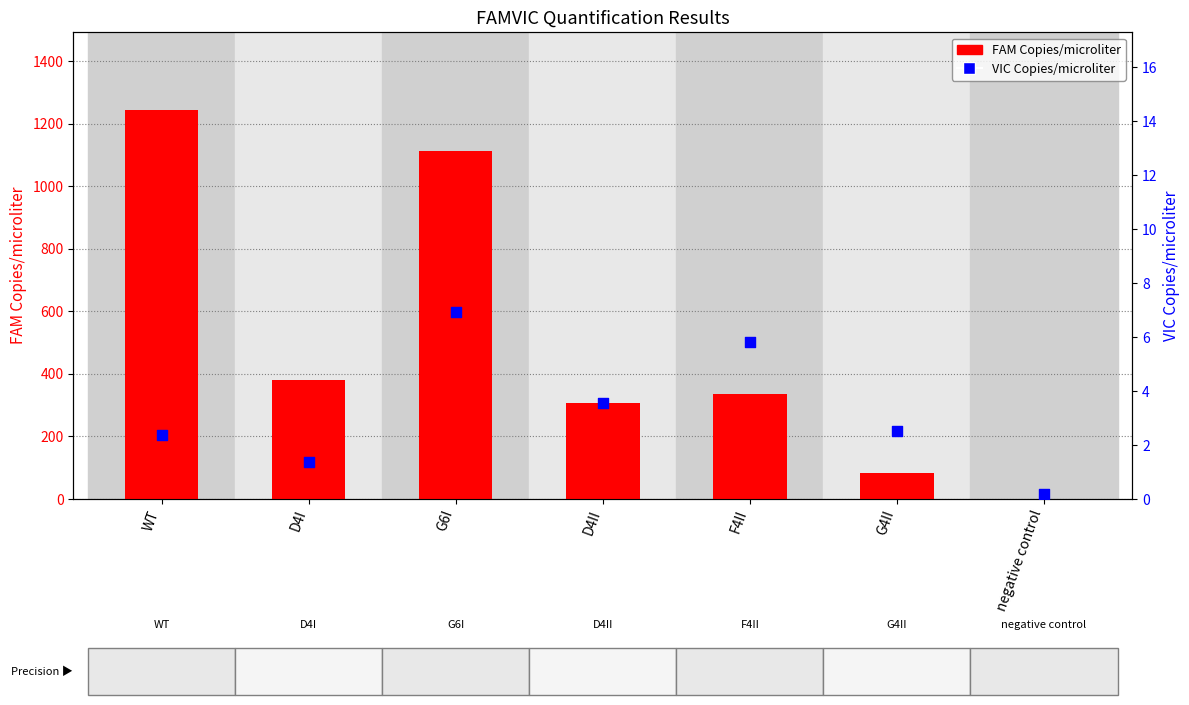

At how many categories does at least one series exceed 924?

2